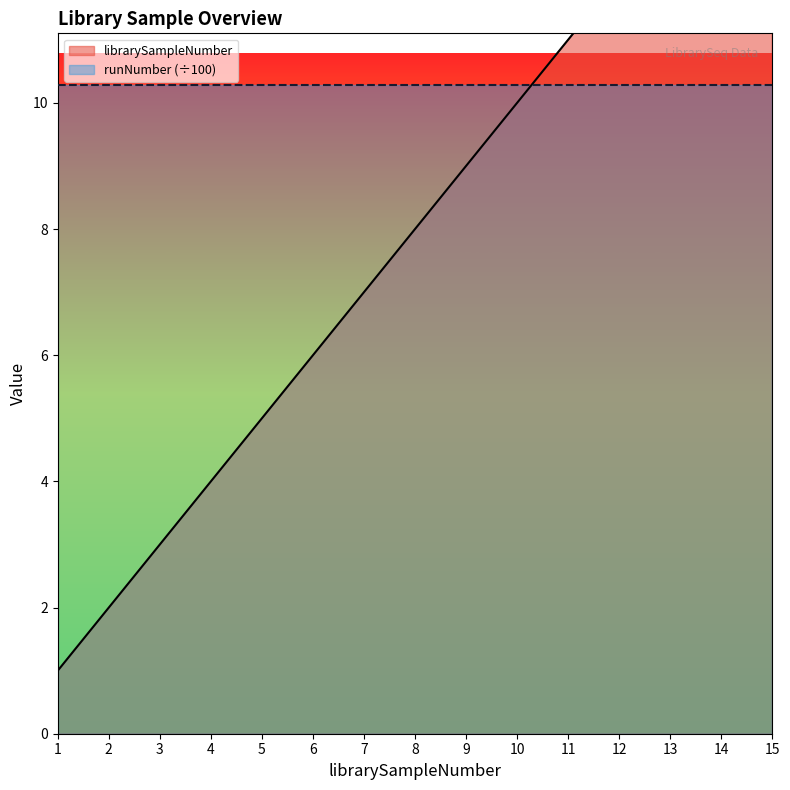

True or false: runNumber (÷100) and librarySampleNumber intersect in this chart.

True